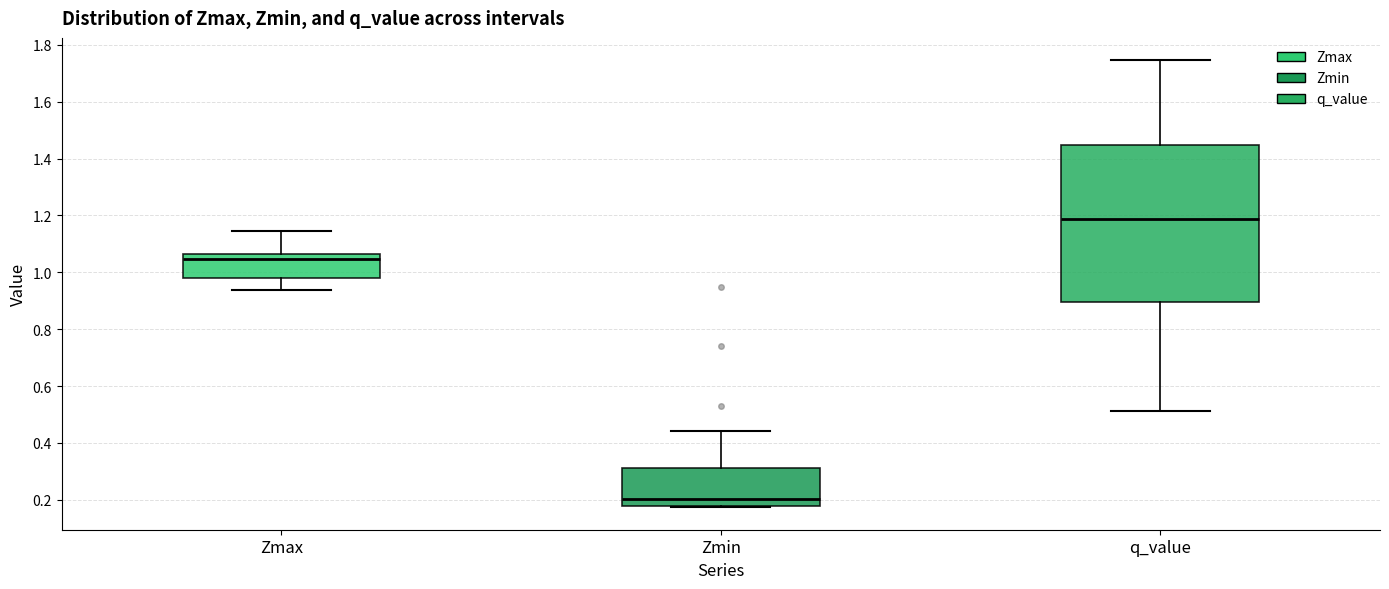

Reading left to right, transcribe this box plot: for each box, give where its median line is, the range the box spans, and where its two whiskers end, as read against the y-axis. The values are not printed on the chart, so give them approximately, as read against the axis.

Zmax: median 1.04, box 0.98 to 1.06, whiskers 0.94 to 1.14
Zmin: median 0.20, box 0.18 to 0.32, whiskers 0.18 to 0.44
q_value: median 1.18, box 0.90 to 1.44, whiskers 0.52 to 1.74